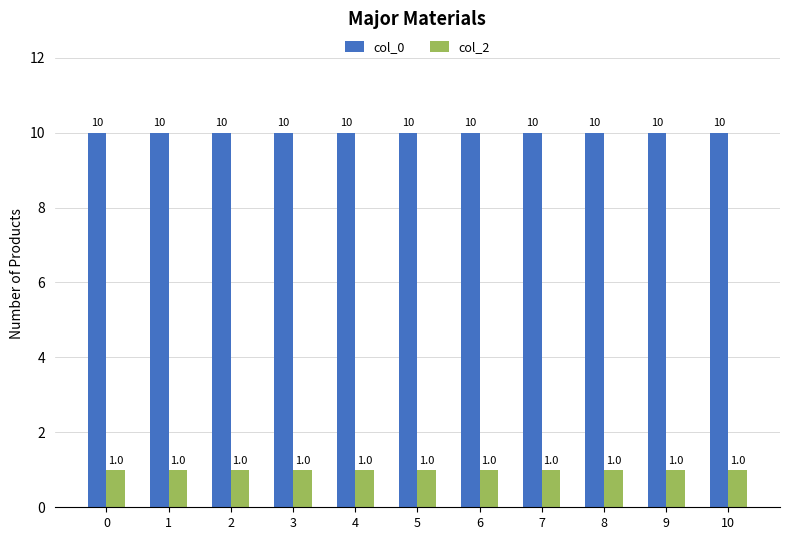

What are all the series names shown in the legend?

col_0, col_2